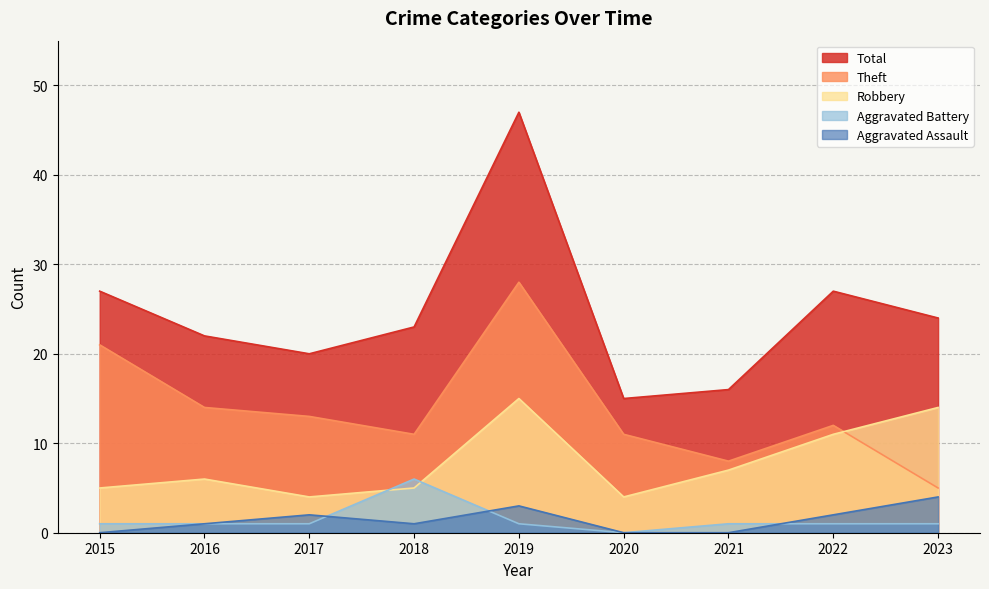

Where is the first local minimum for Robbery?

2017